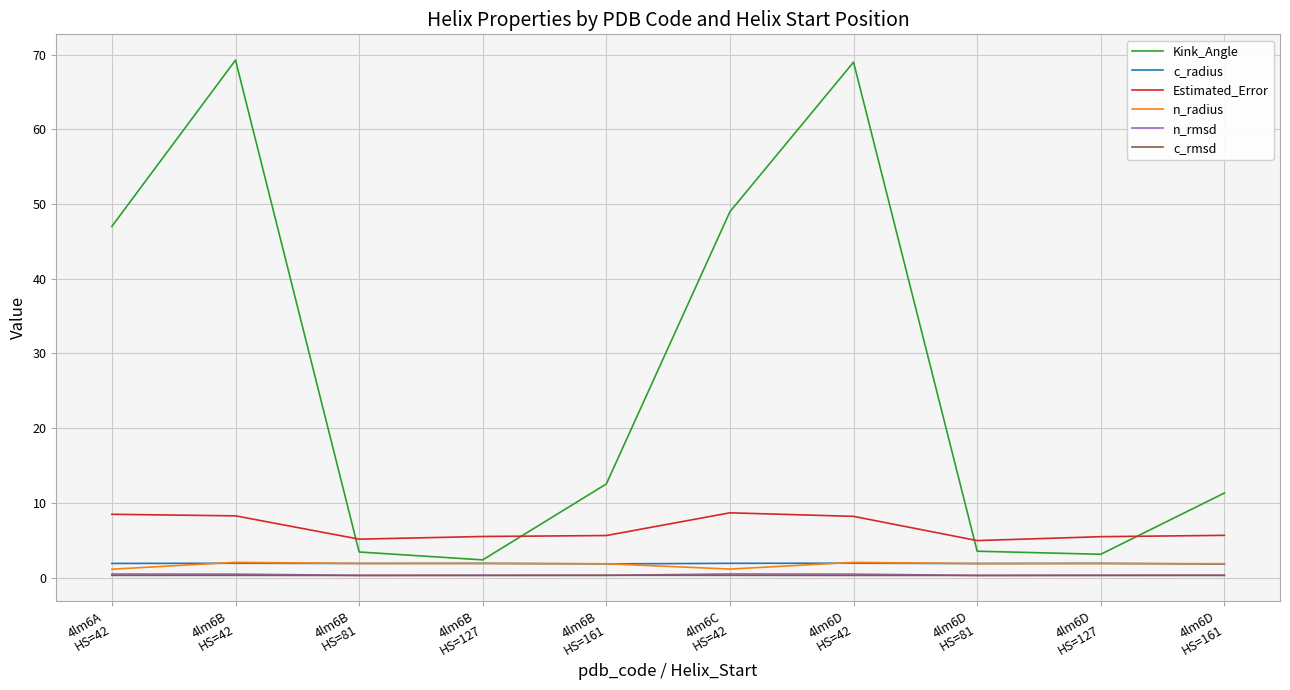

True or false: Estimated_Error and Kink_Angle cross at least once.

True